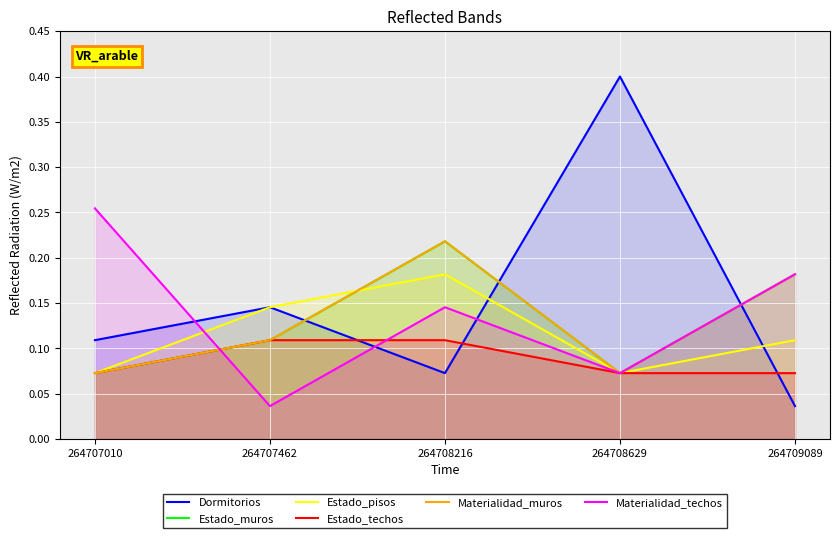

Does the chart display data point markers on the line(s)?

No